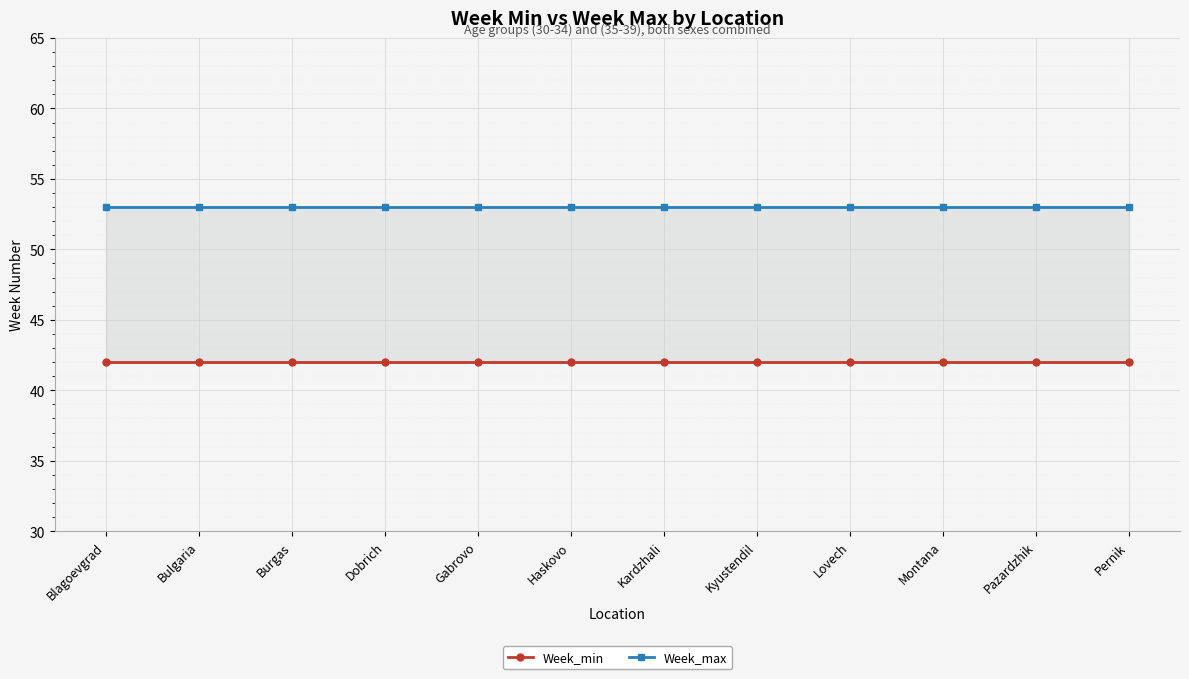

True or false: Week_max has more than 2 interior local peaks.

False